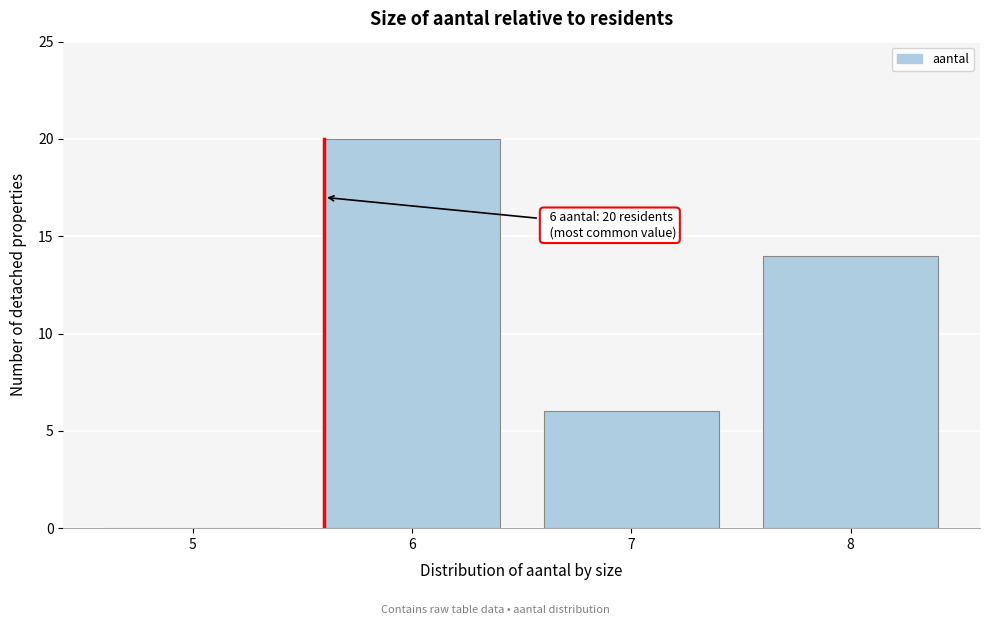

Over which range of the x-axis is the bar tallest?

5.5 to 6.5